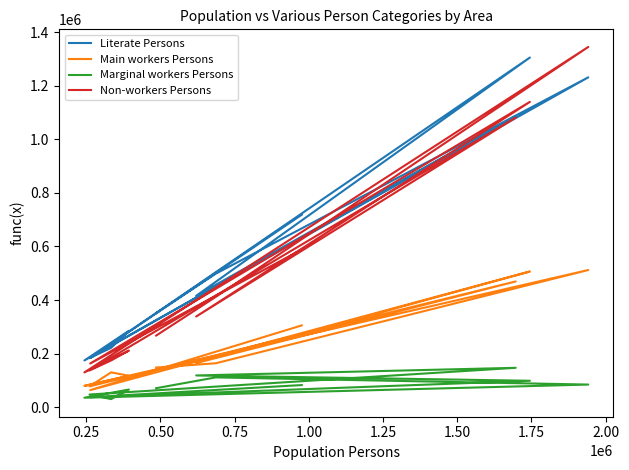

True or false: Marginal workers Persons has more than 0 interior local peaks.

True